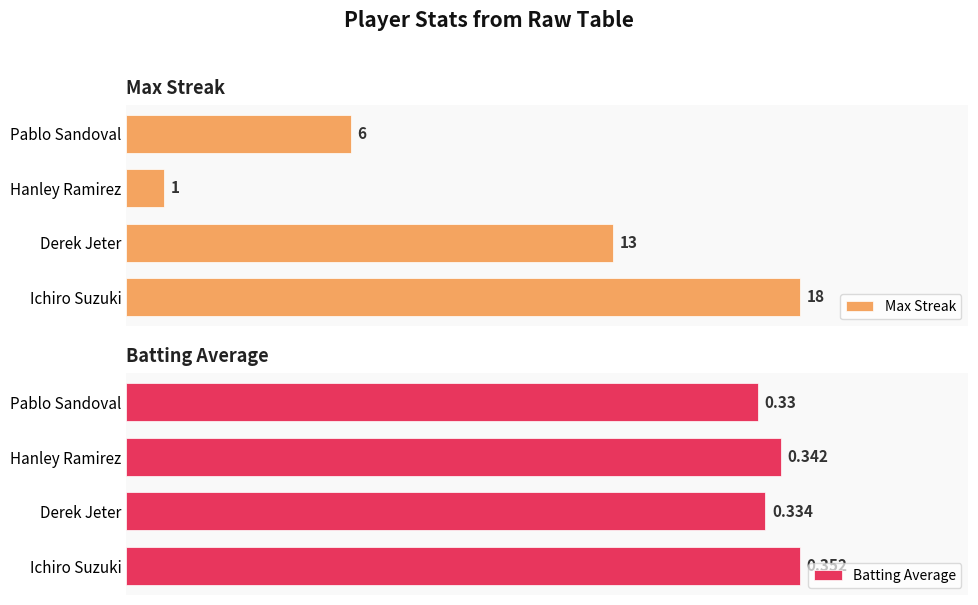

At which label is Max Streak closest to 9?

Pablo Sandoval